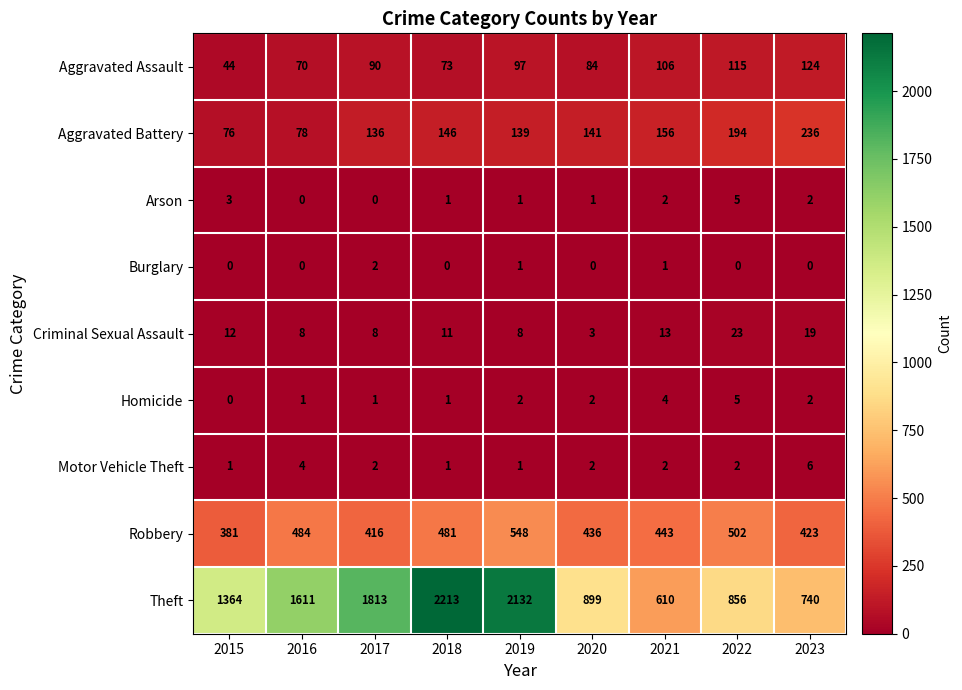

Which category has the lowest value in the Criminal Sexual Assault series?

2020